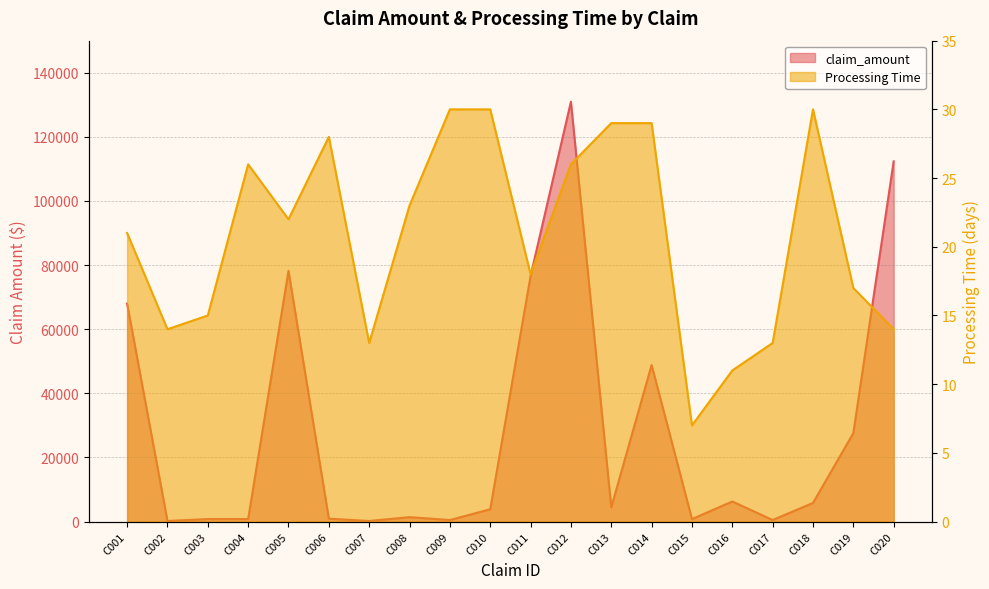

What is the difference between the second highest and second lowest values in the claim_amount series?

112160.0